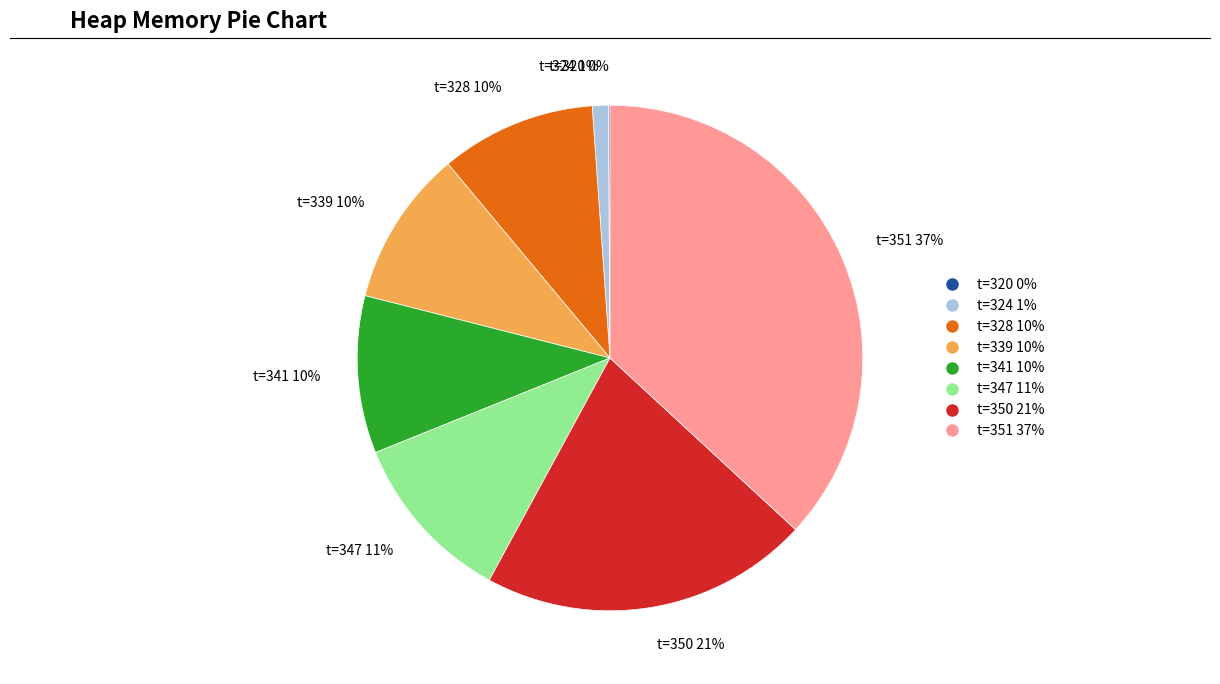

To the nearest percent, what portion does t=350 21% represent?

21%